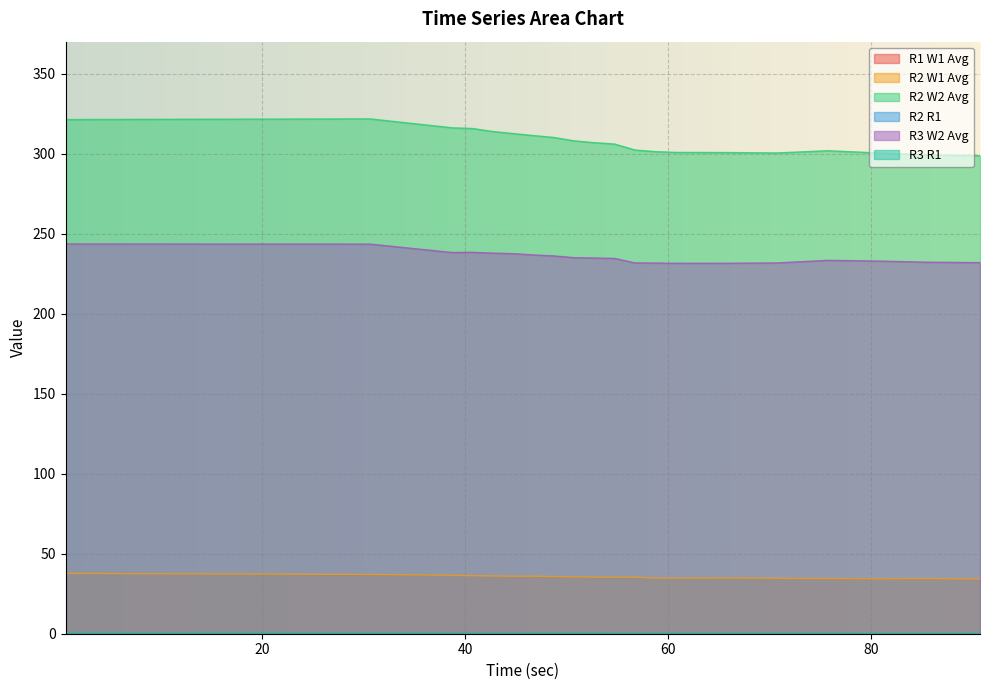

Is it true that R3 W2 Avg equals 234.9 at 52.73?

True